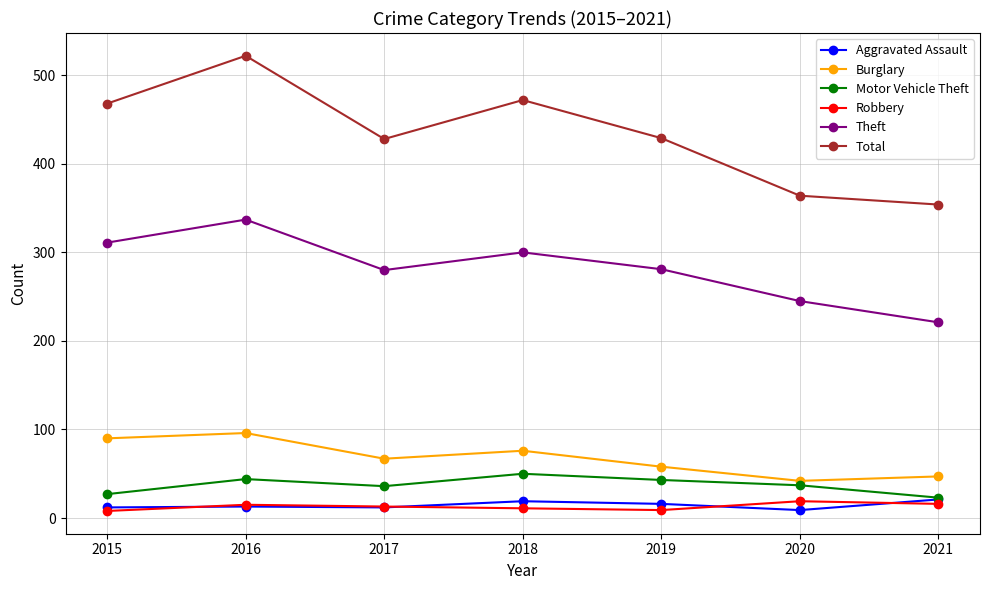

What is the total value across all series at 2021?

682